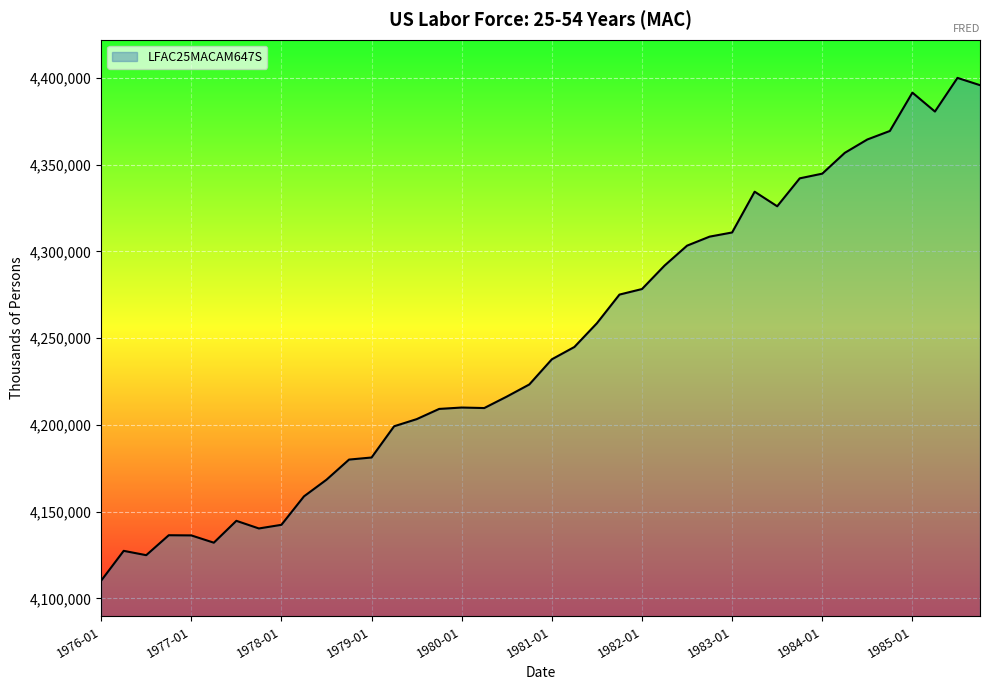

What is the minimum value shown in the chart?

4110200